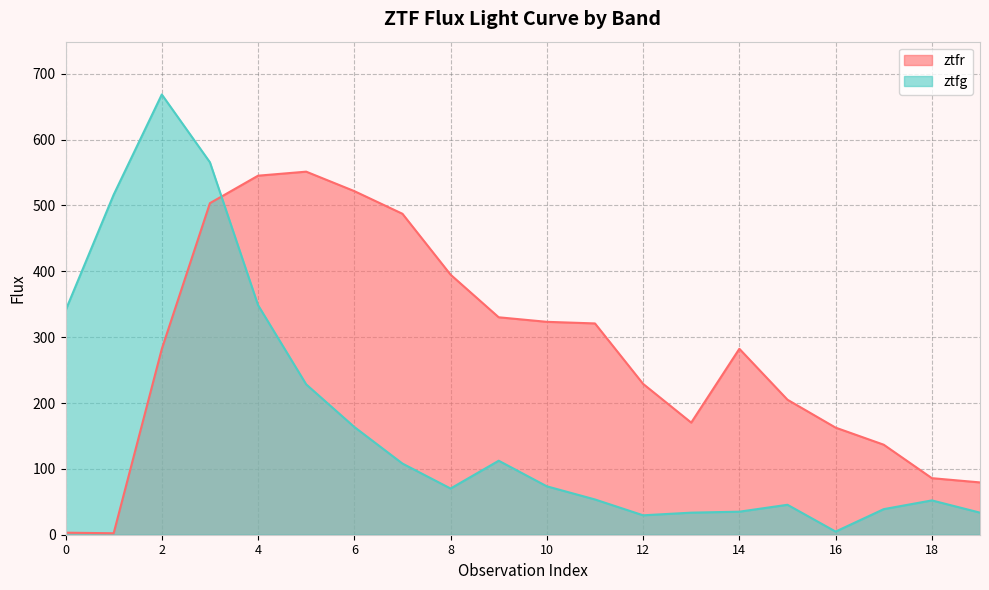

Between 14 and 7, which is larger?

7